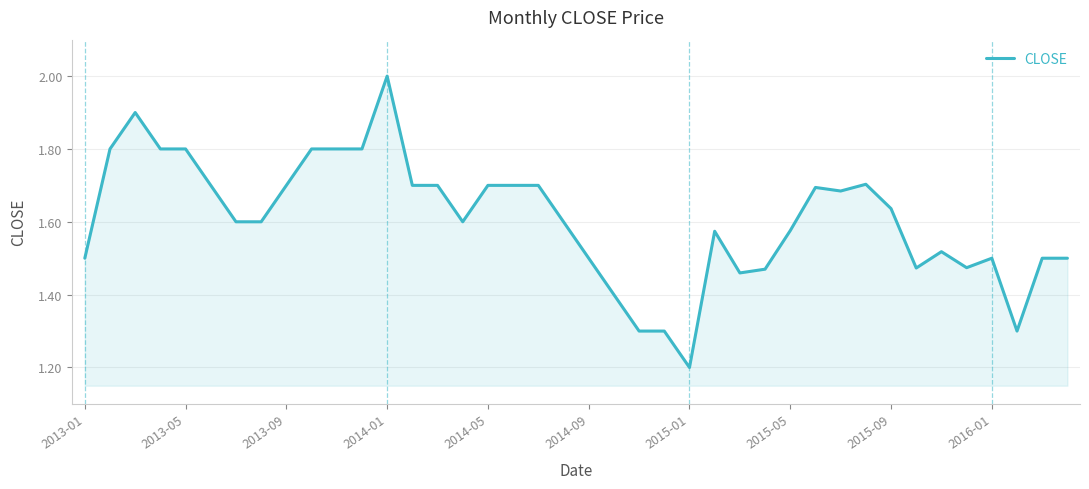

What is the minimum value shown in the chart?

1.2